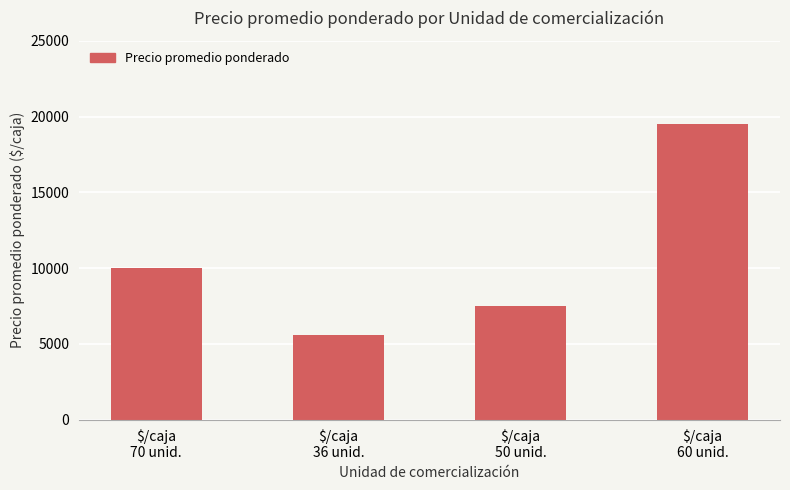

What is the maximum value shown in the chart?

19483